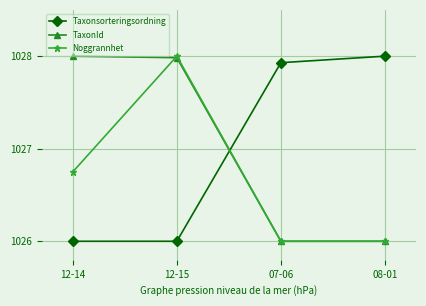

What is the minimum value for Taxonsorteringsordning?

1026.0